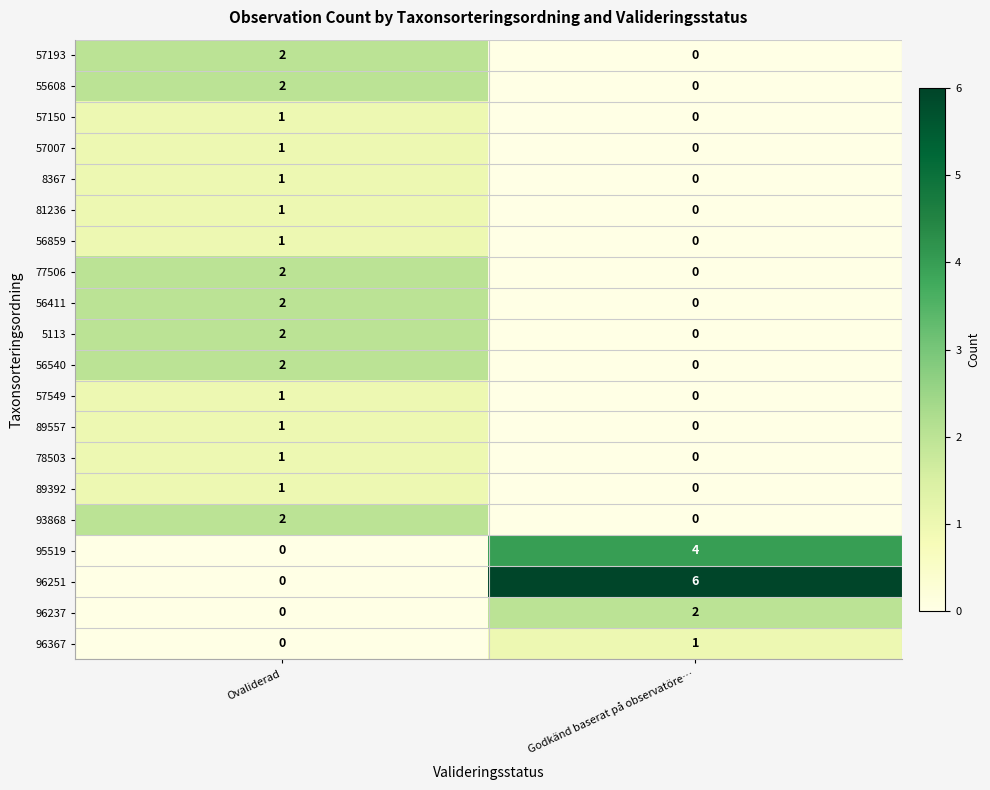

Rank the categories by 81236 value from highest to lowest.

Ovaliderad, Godkänd baserat på observatöre…